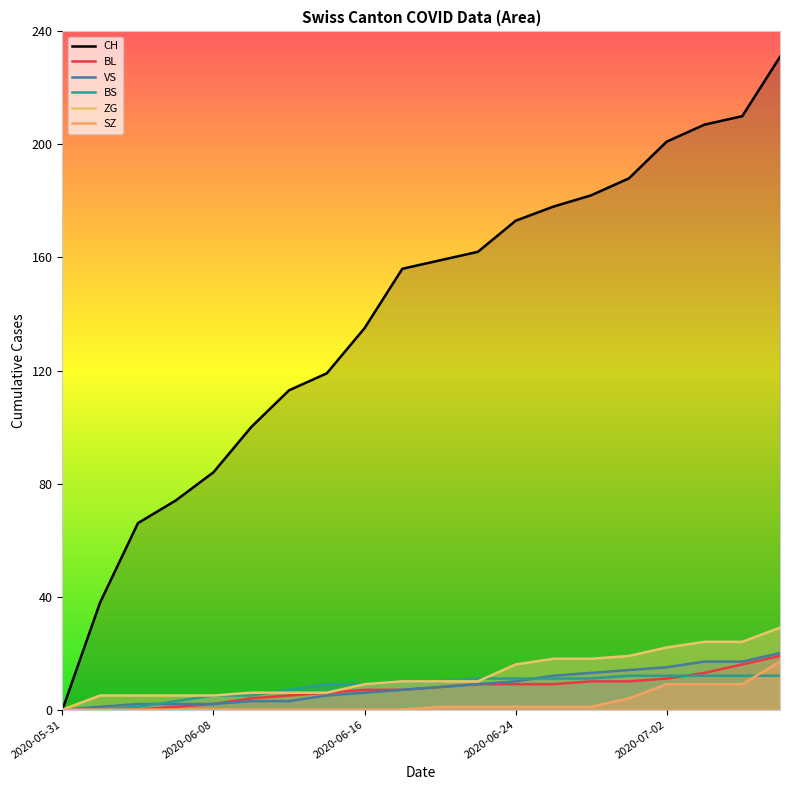

How many values in the SZ series are below 1?

10